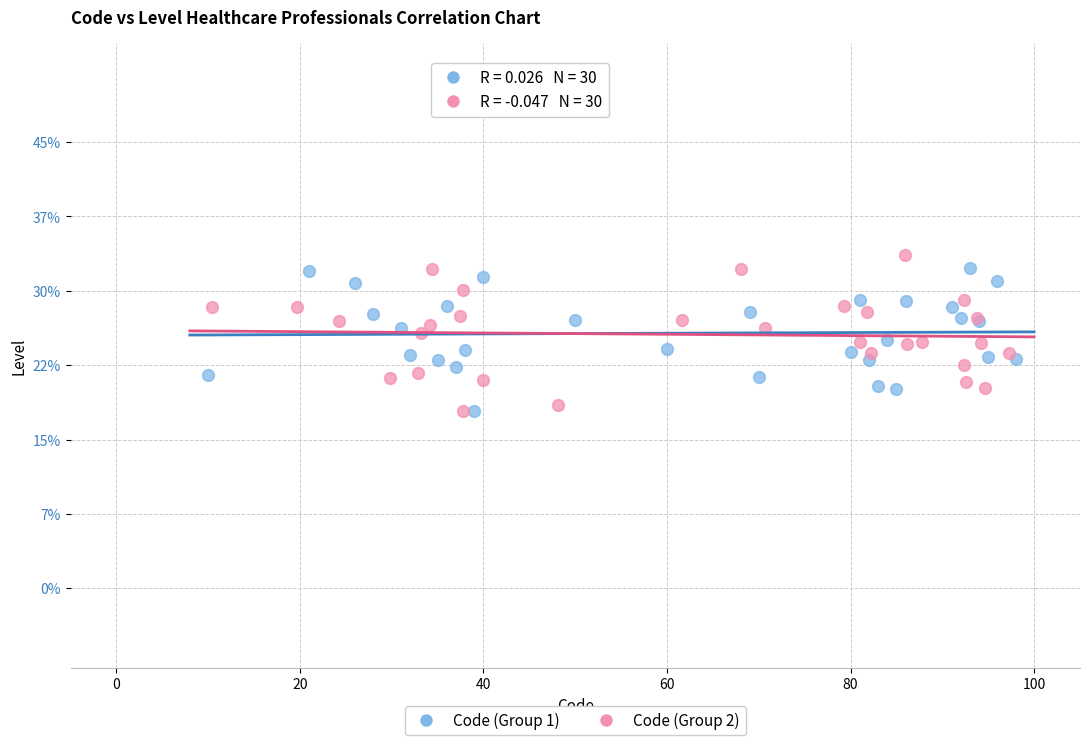

What are all the series names shown in the legend?

Code (Group 1), Code (Group 2)